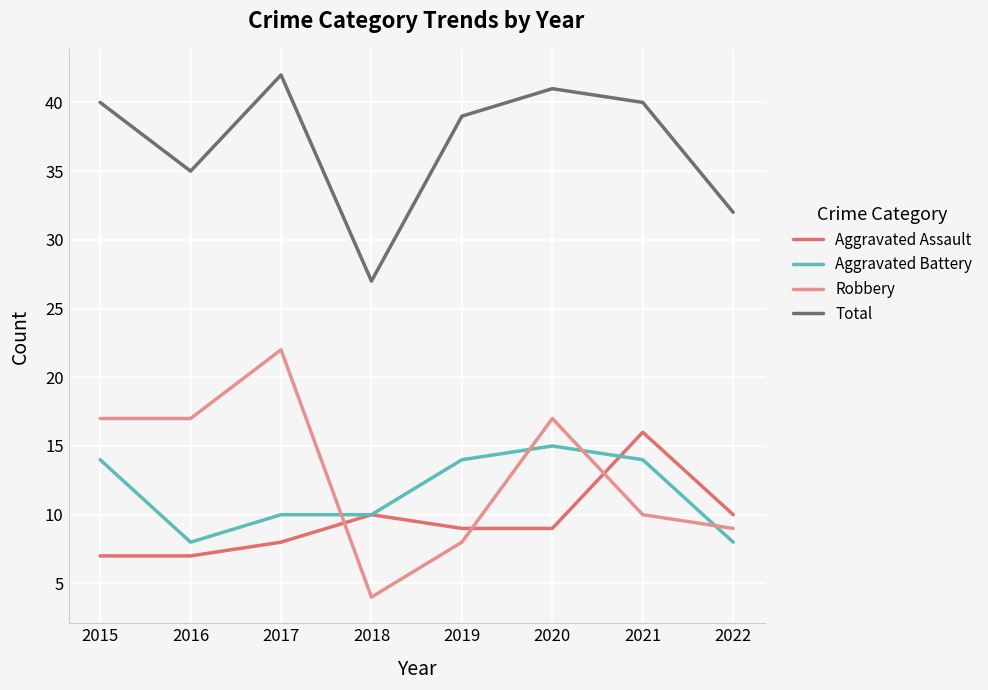

True or false: Total and Robbery intersect in this chart.

False